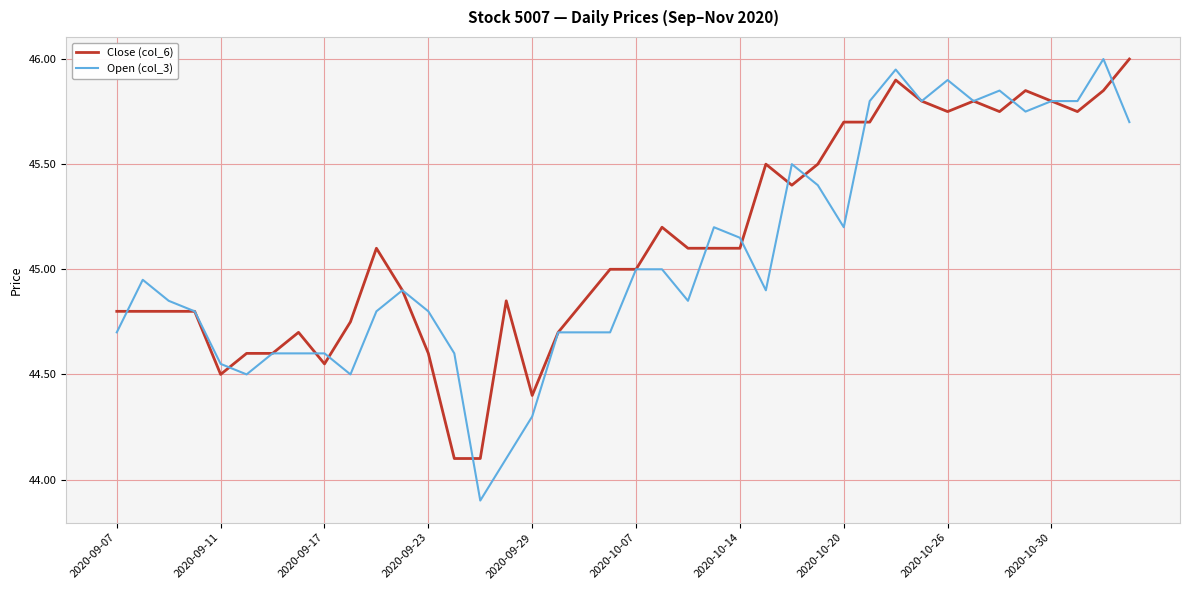

At how many categories does at least one series exceed 44?

40